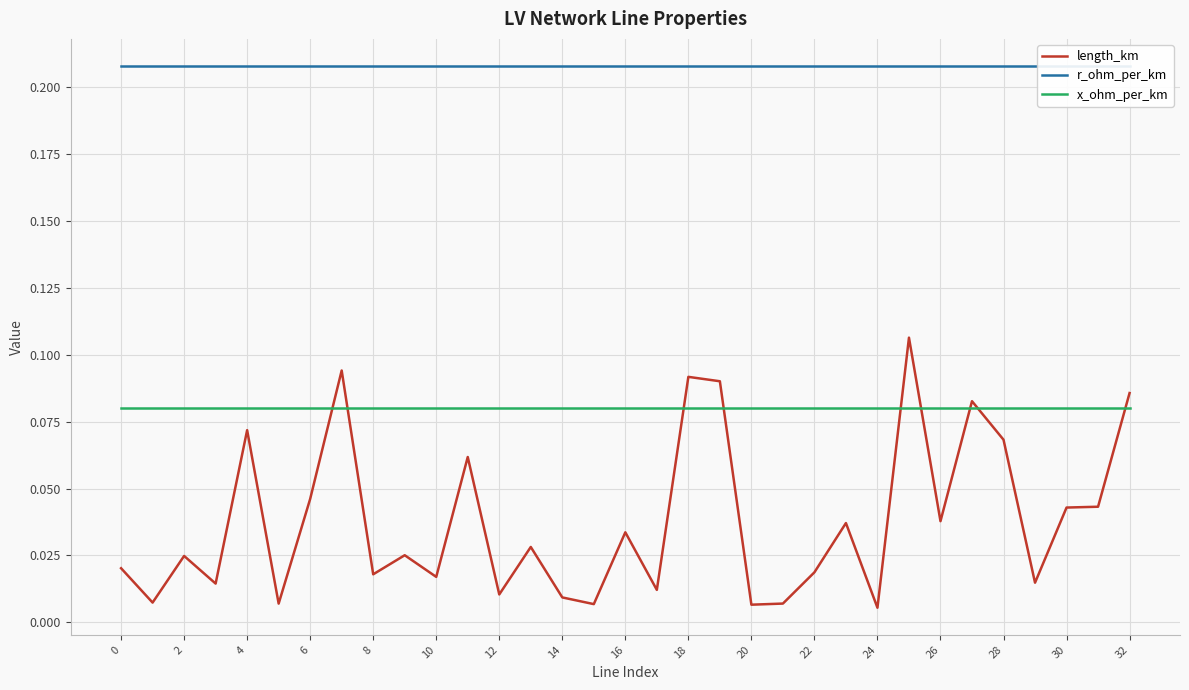

After their last crossing, which series has the higher values: length_km or x_ohm_per_km?

length_km